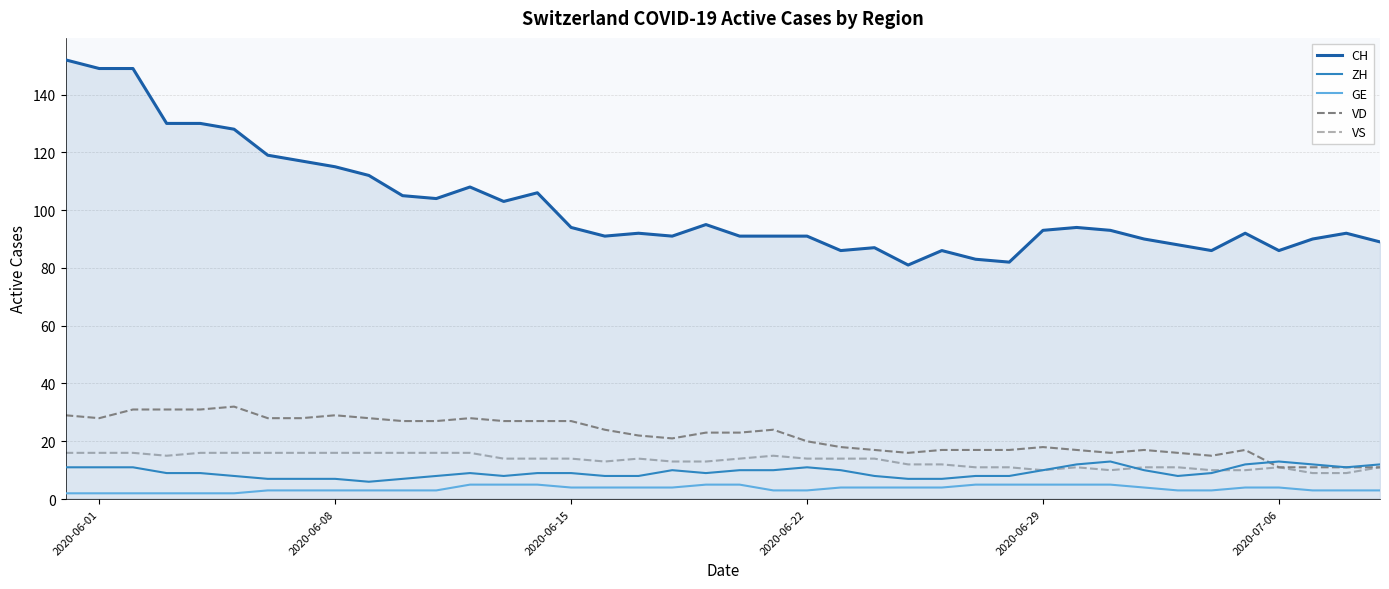

What is the greatest value displayed?

152